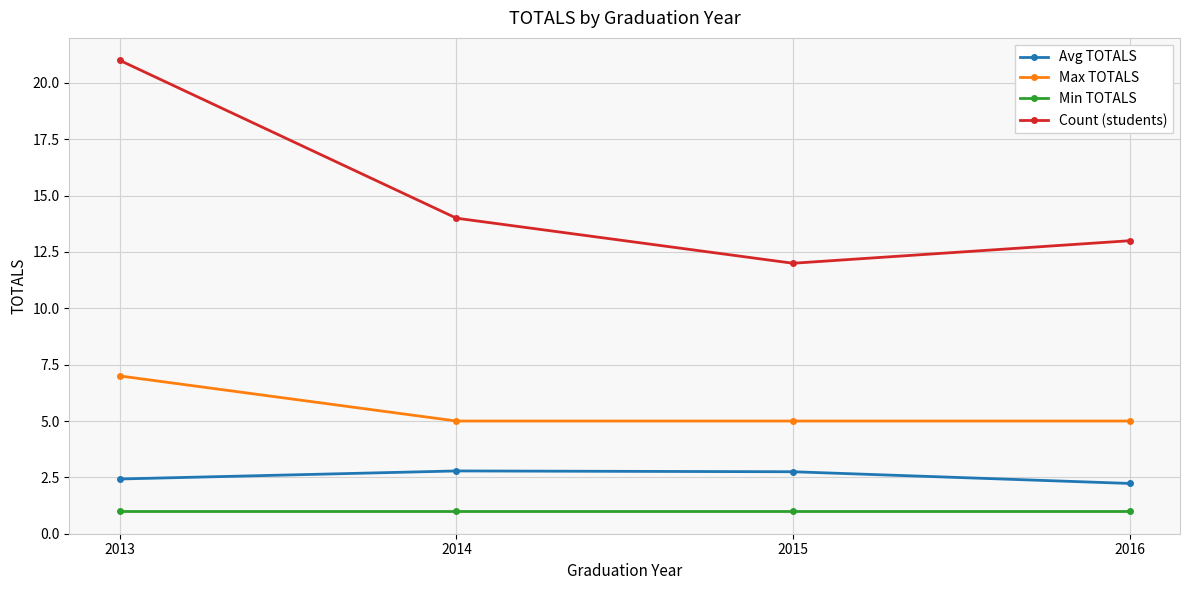

What is the difference between the highest and lowest values at 2014?

13.0